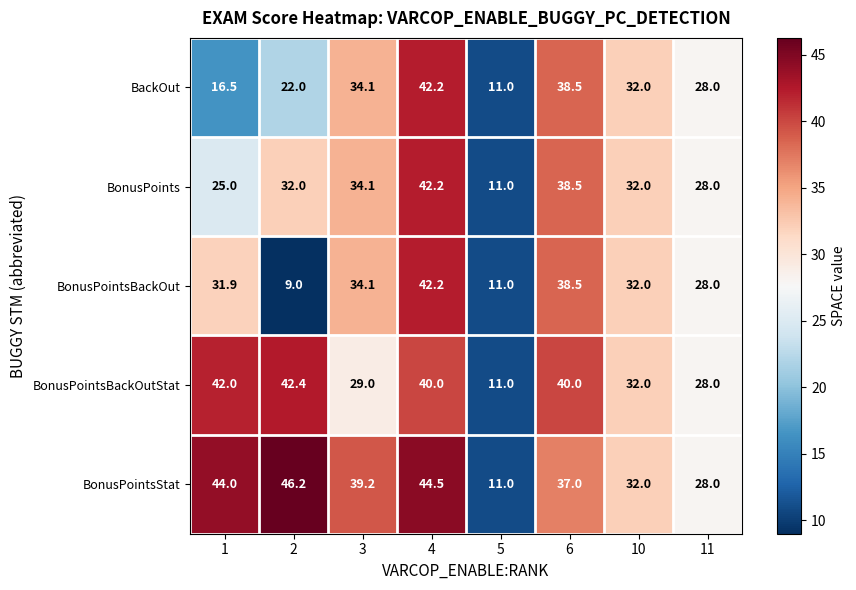

What is the highest value of the BackOut series?

42.2